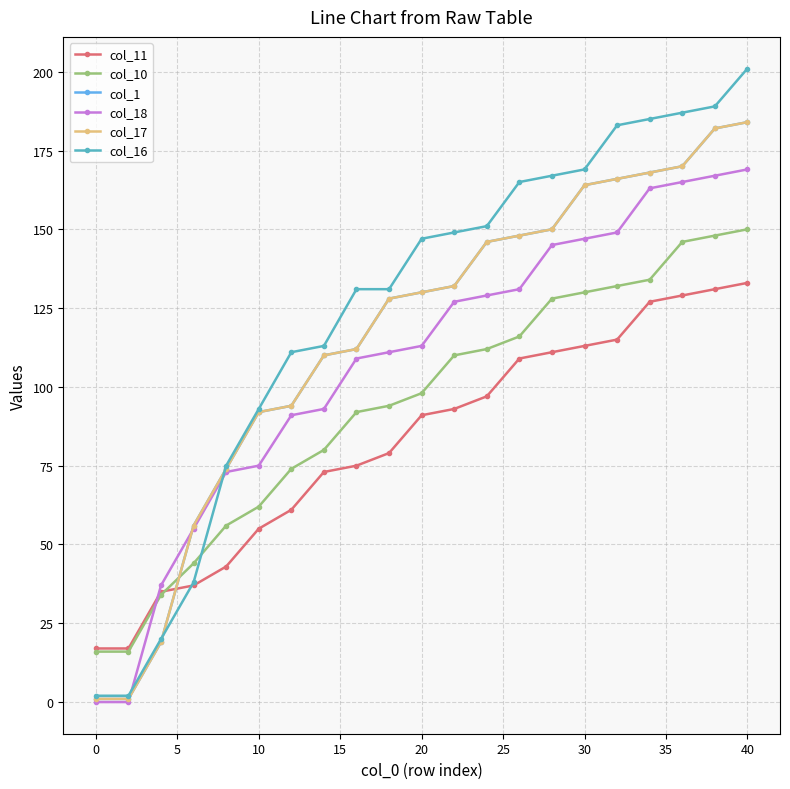

How many lines are shown in the chart?

6